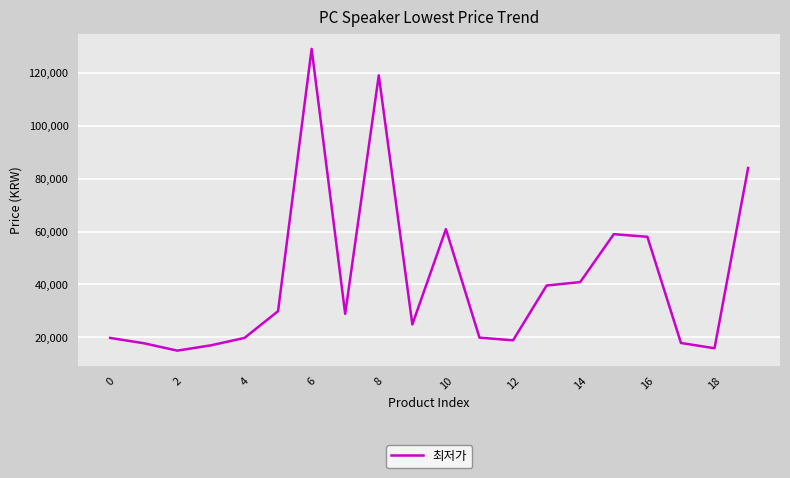

What is the sum of all values?

836100